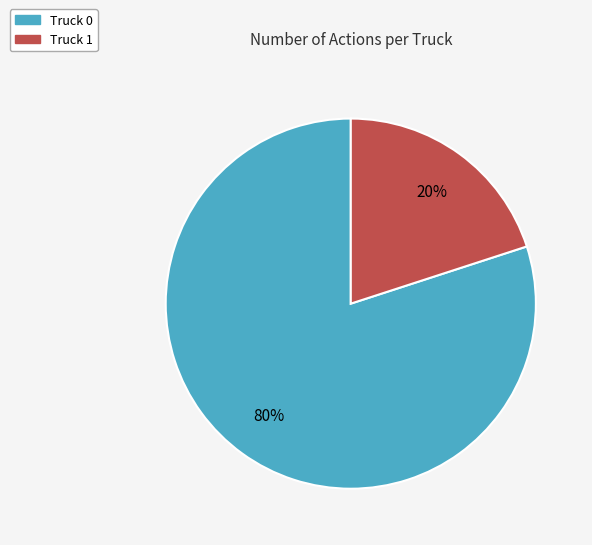

How many segments does this pie chart have?

2